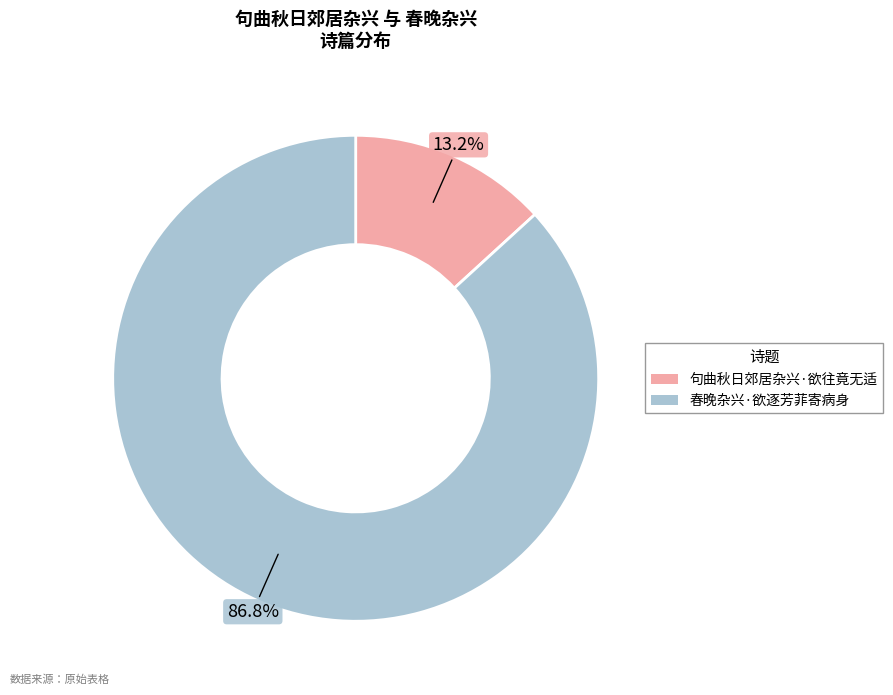

Is there any slice that represents more than half of the pie?

Yes